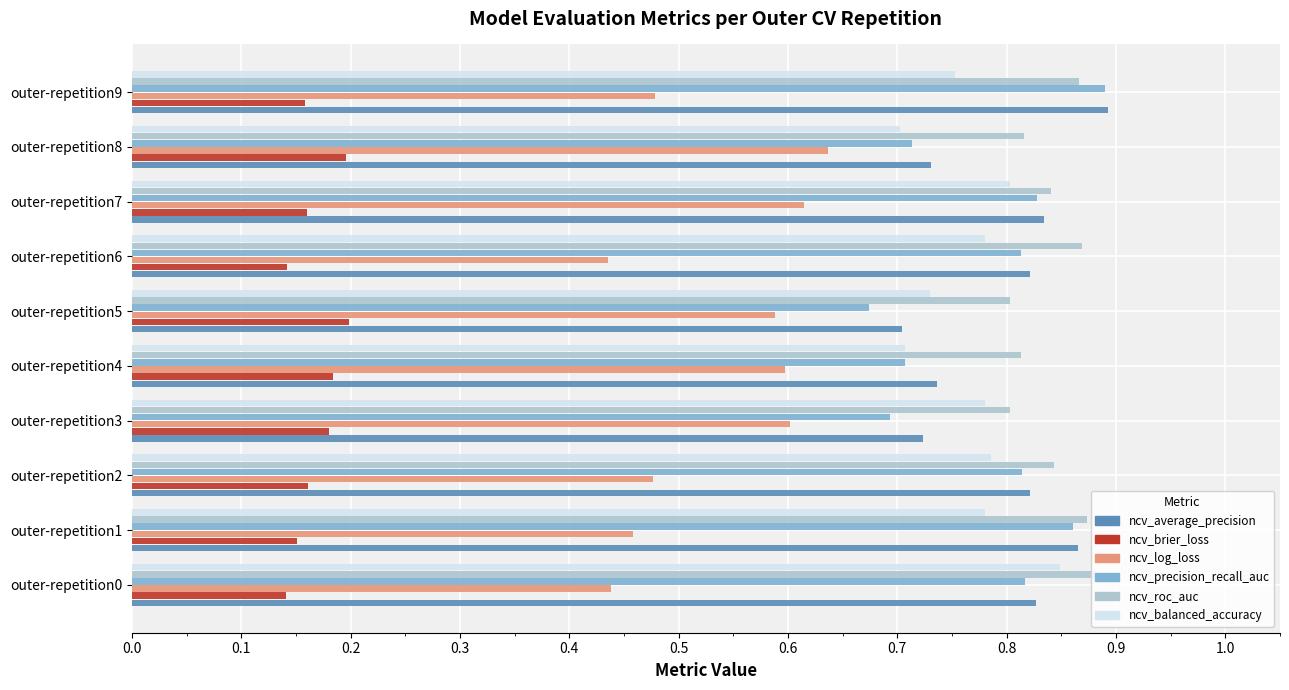

At how many categories does at least one series exceed 0?

10